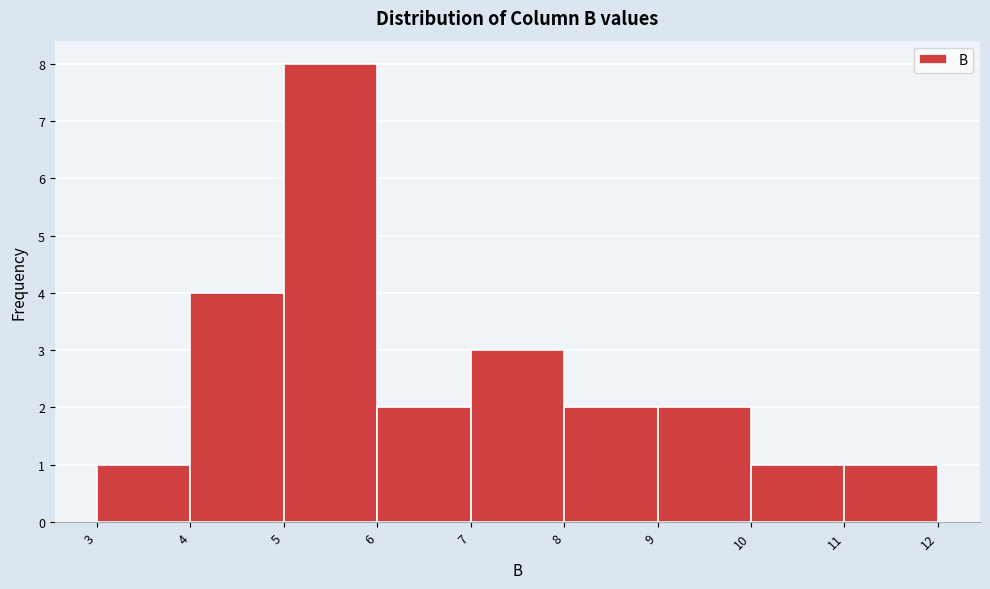

Over which range of the x-axis is the bar tallest?

5 to 6